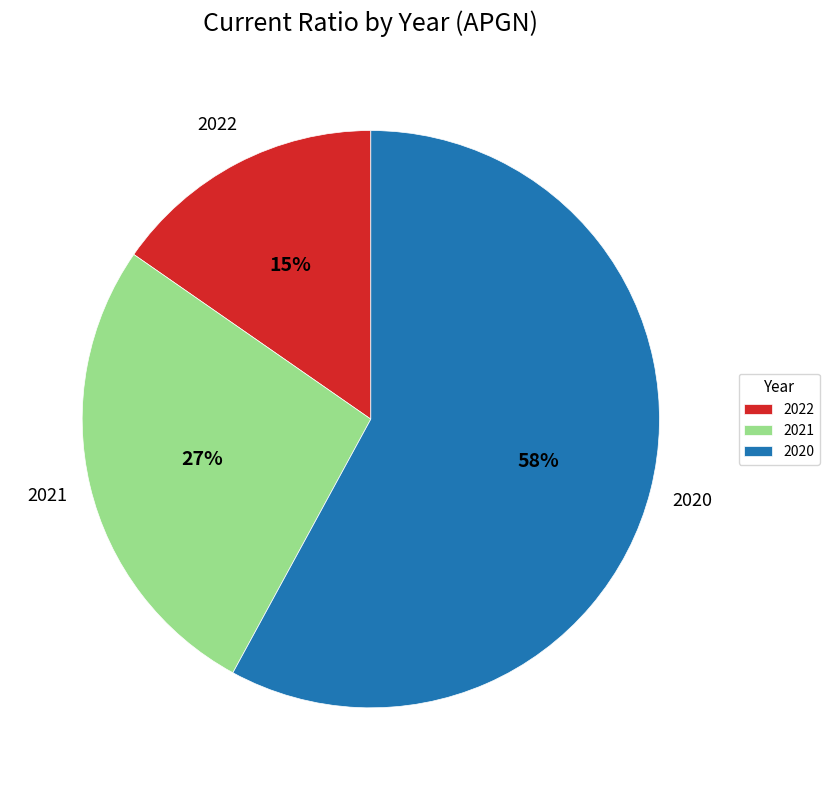

Which slice is the largest?

2020